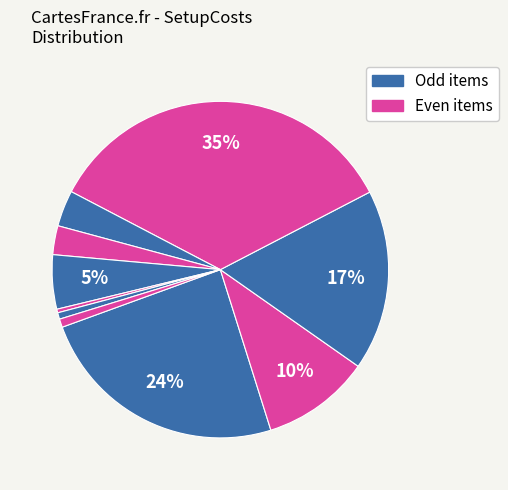

Is there any slice that represents more than half of the pie?

No